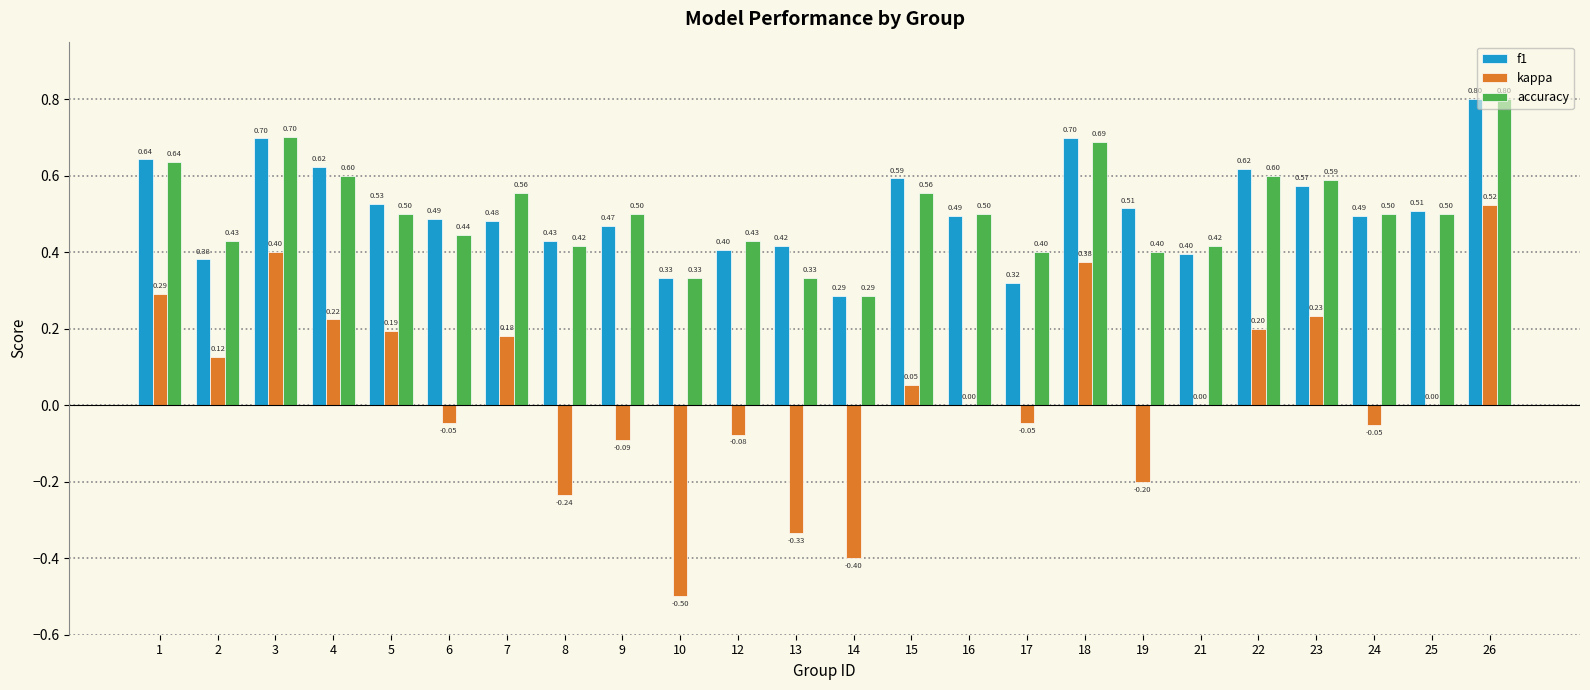

Is it true that kappa equals -0.7 at 25?

False